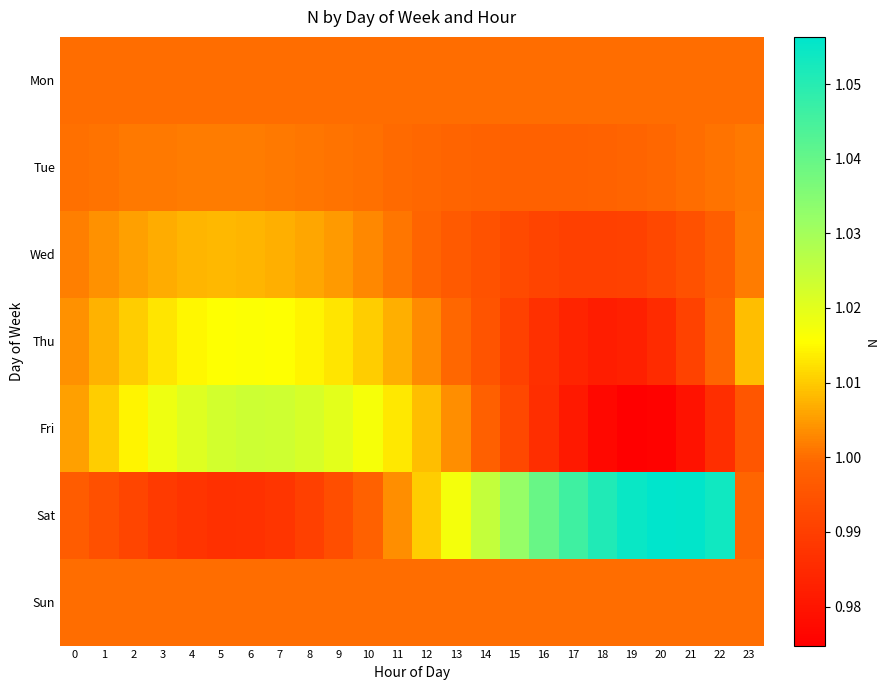

At which category does the chart reach its peak across all series?

20